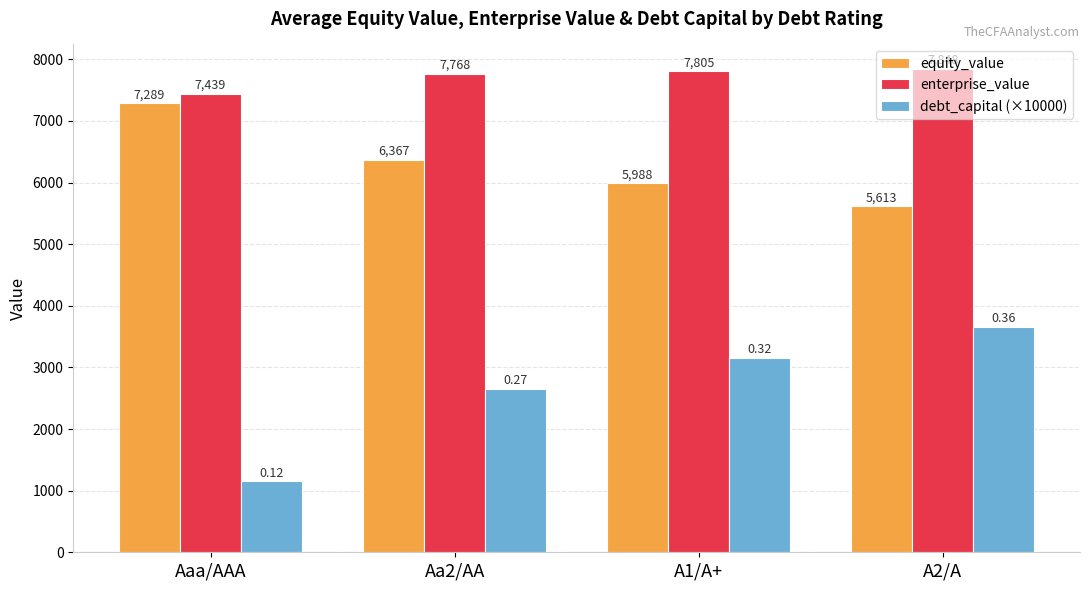

The debt_capital (×10000) series shows 4185.0 at A1/A+. True or false?

False